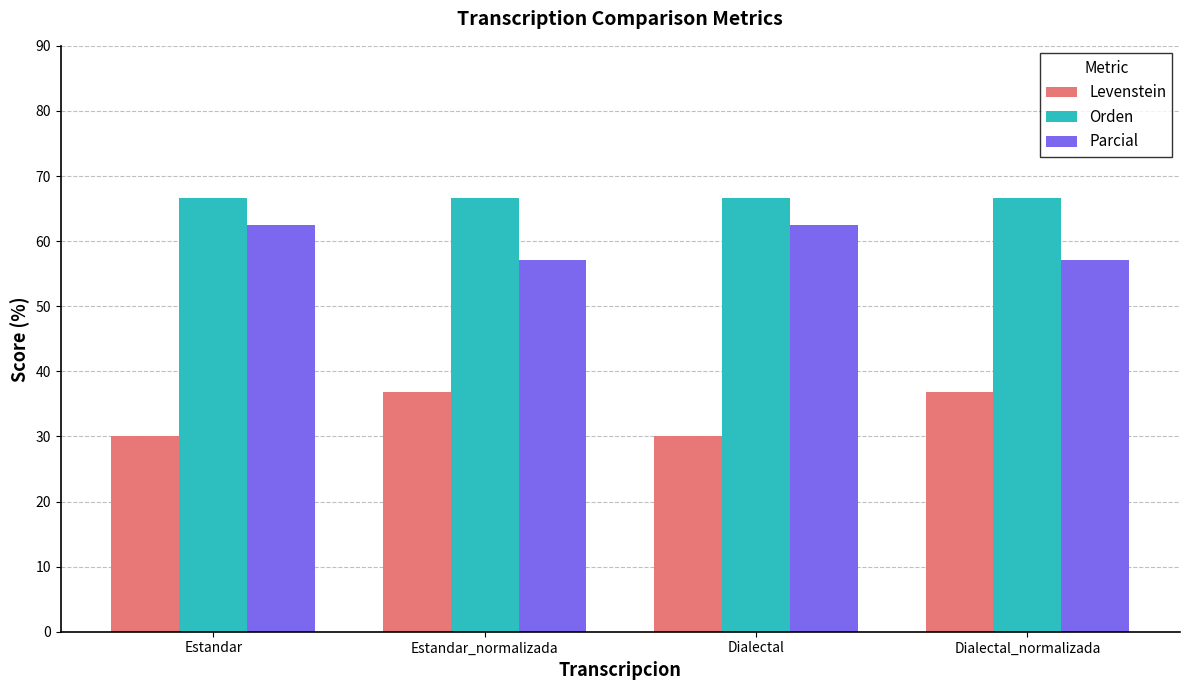

What is the total value across all series at Dialectal?

159.2